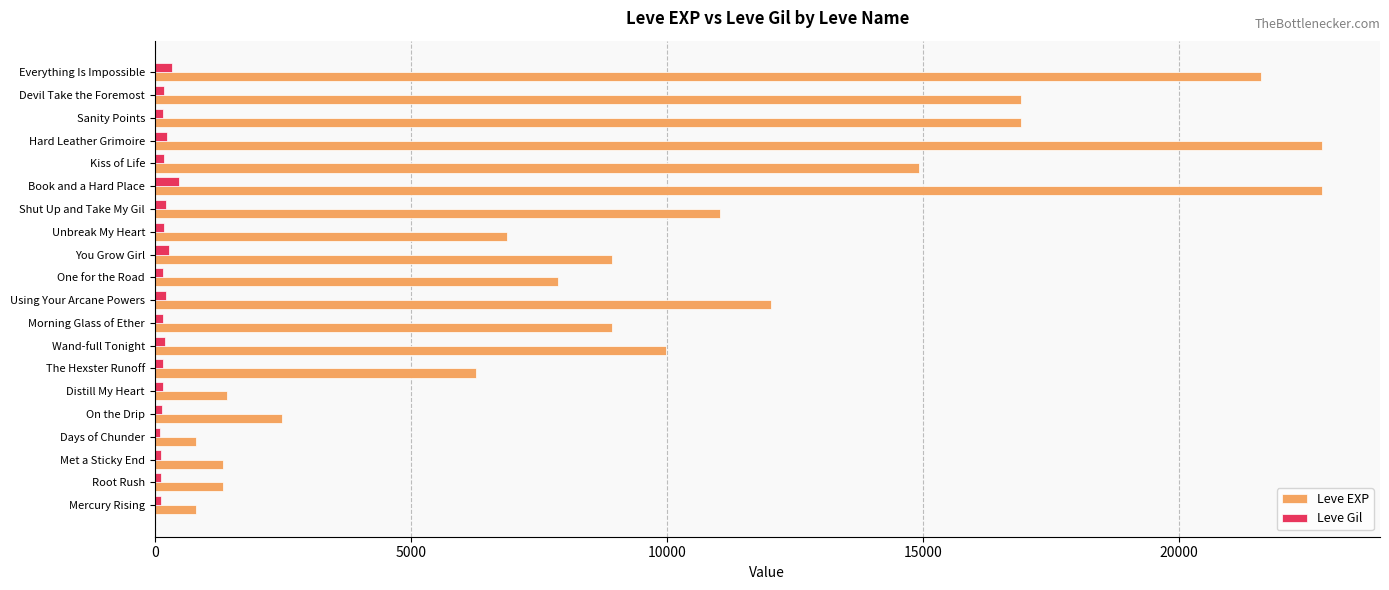

What is the difference between the maximum and minimum values in the Leve EXP series?

21990